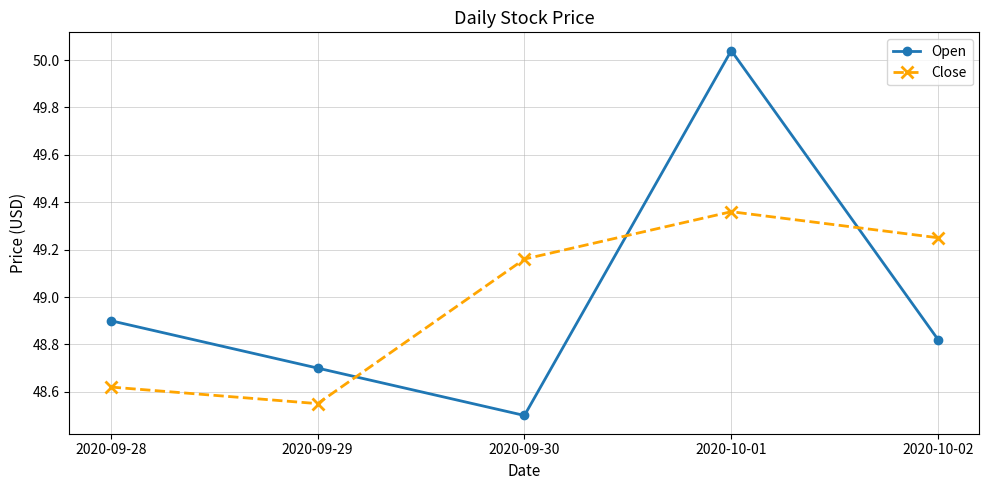

Rank the series at 2020-10-01 from lowest to highest value.

Close, Open